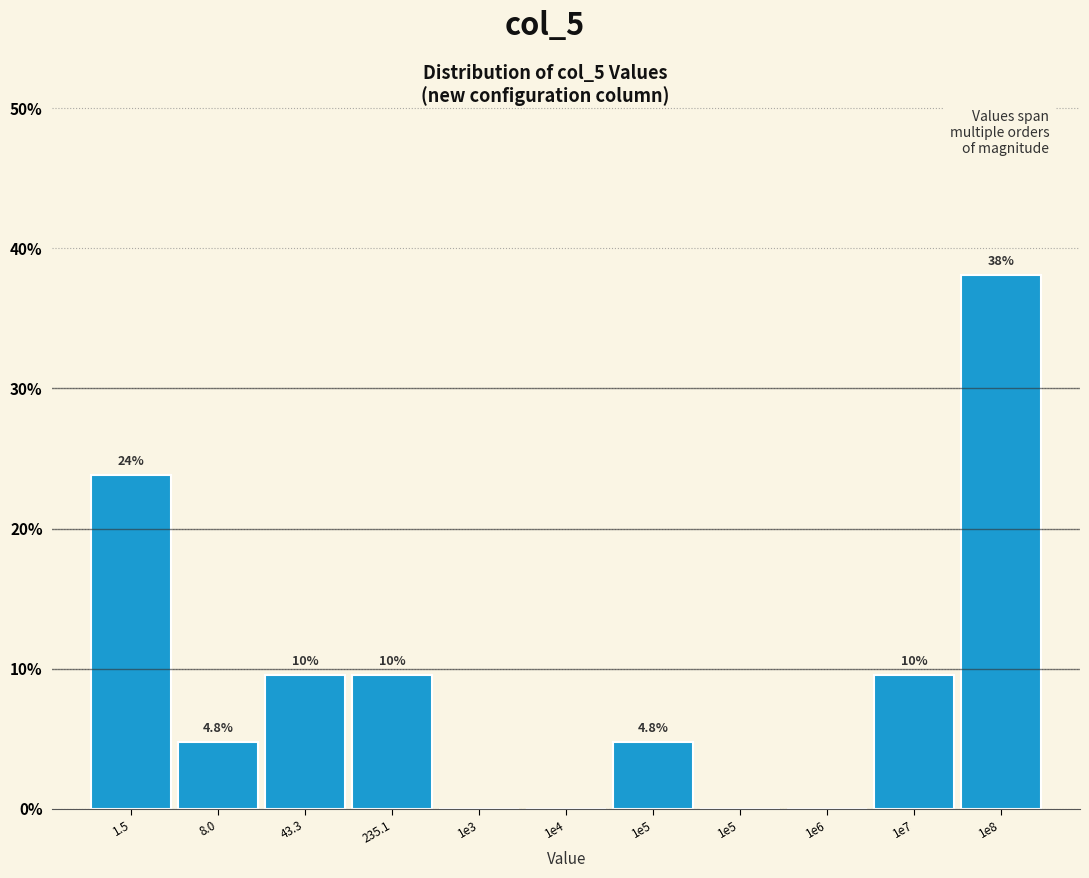

Are the bars horizontal?

No